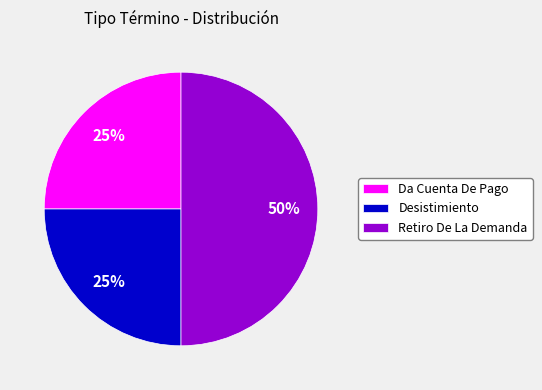

To the nearest percent, what percentage of the pie is Da Cuenta De Pago?

25%